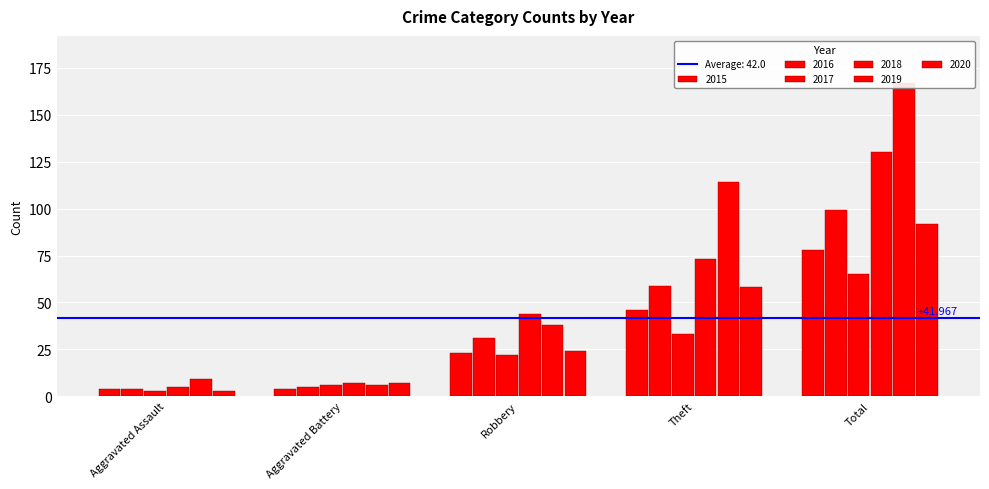

Reading right to left, list all the values displayed in this chart.

2015: 78	46	23	4	4
2016: 99	59	31	5	4
2017: 65	33	22	6	3
2018: 130	73	44	7	5
2019: 167	114	38	6	9
2020: 92	58	24	7	3